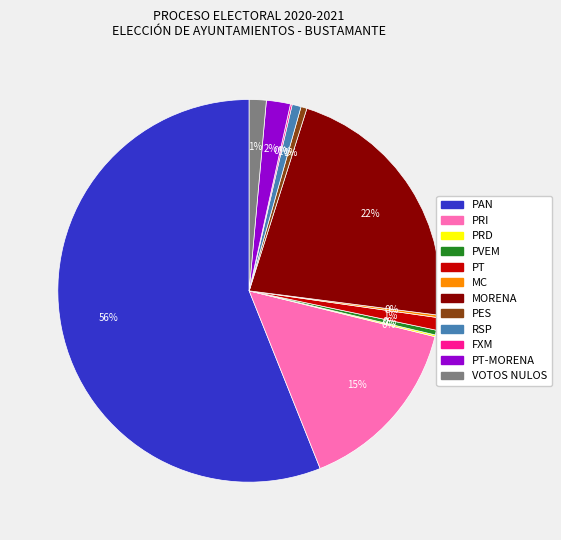

To the nearest percent, what is the average slice percentage?

8%